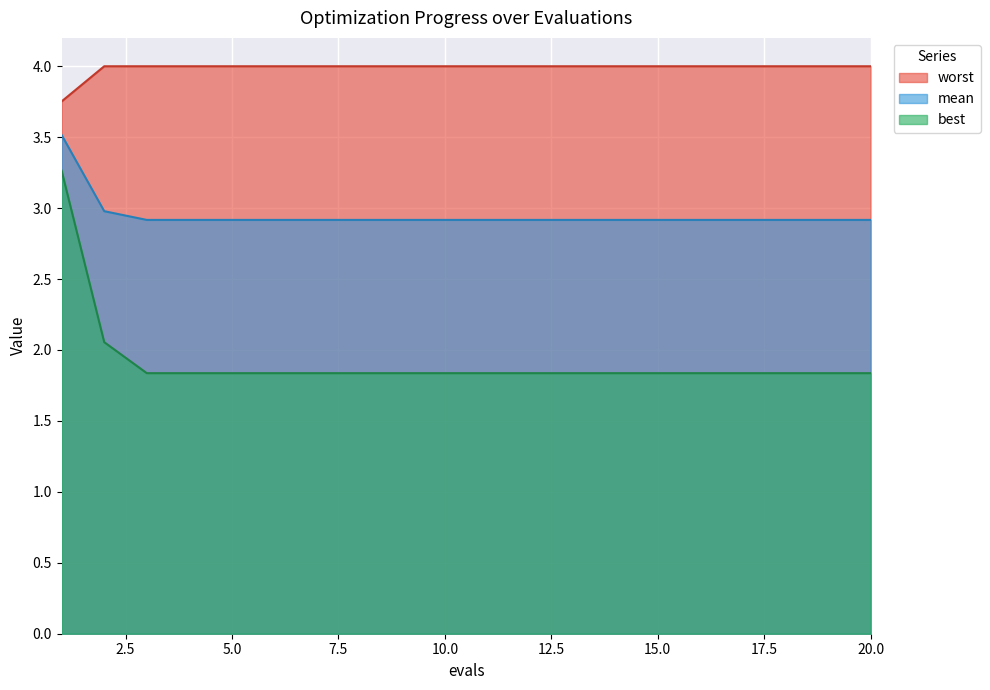

What is the minimum value shown in the chart?

1.8